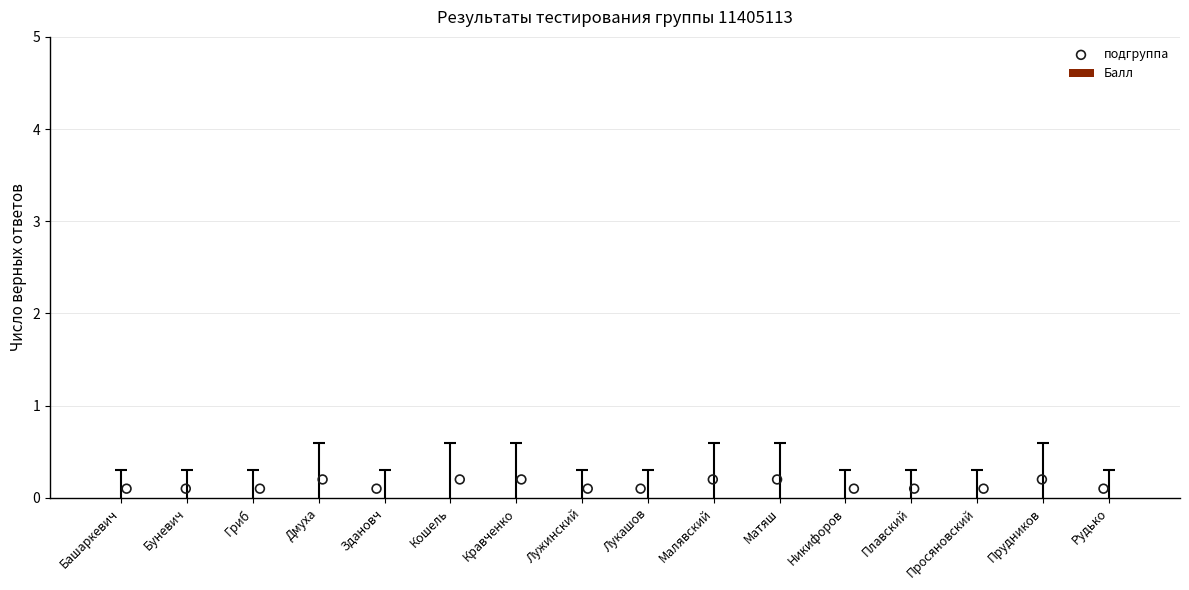

List the coordinates of all points as (Y, X) pairs, reading left to right.

(0.1, 0.1)  (0.1, 1.0)  (0.1, 2.1)  (0.2, 3.1)  (0.1, 3.9)  (0.2, 5.1)  (0.2, 6.1)  (0.1, 7.1)  (0.1, 7.9)  (0.2, 9.0)  (0.2, 10.0)  (0.1, 11.1)  (0.1, 12.0)  (0.1, 13.1)  (0.2, 14.0)  (0.1, 14.9)